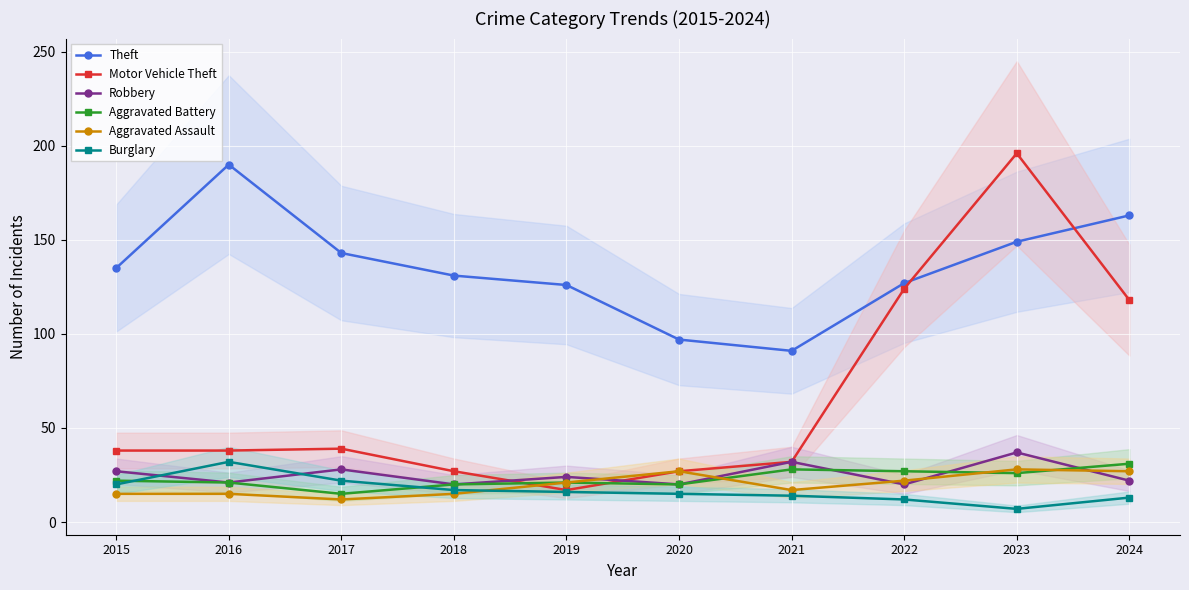

Rank the series by their maximum value, from lowest to highest.

Aggravated Assault, Aggravated Battery, Burglary, Robbery, Theft, Motor Vehicle Theft